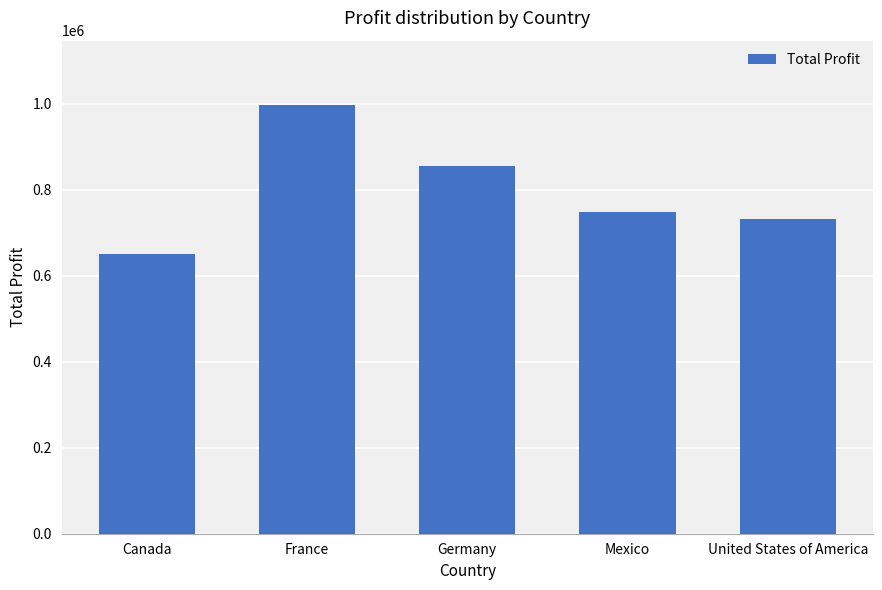

Which category has the highest value across all series?

France